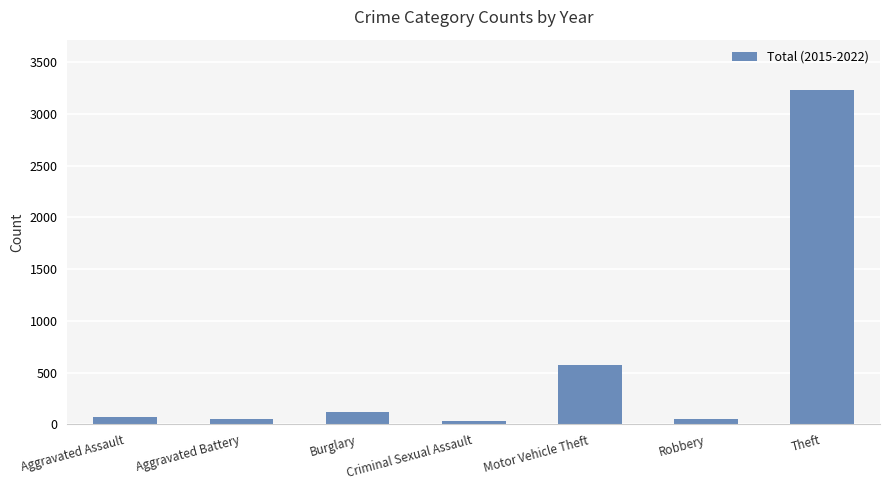

What is the sum of all values?

4142